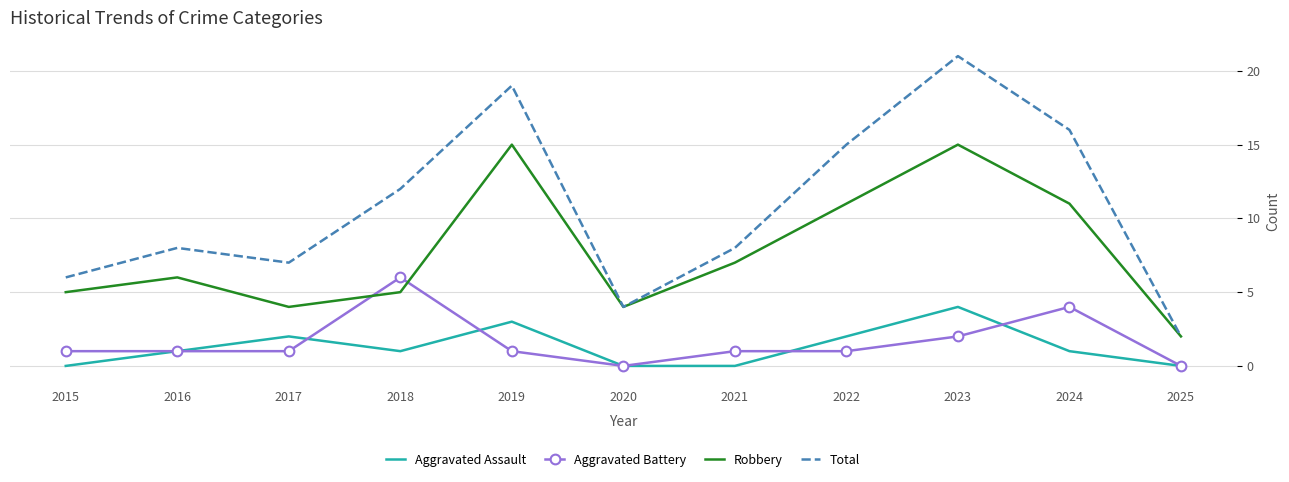

Rank the series by their maximum value, from lowest to highest.

Aggravated Assault, Aggravated Battery, Robbery, Total